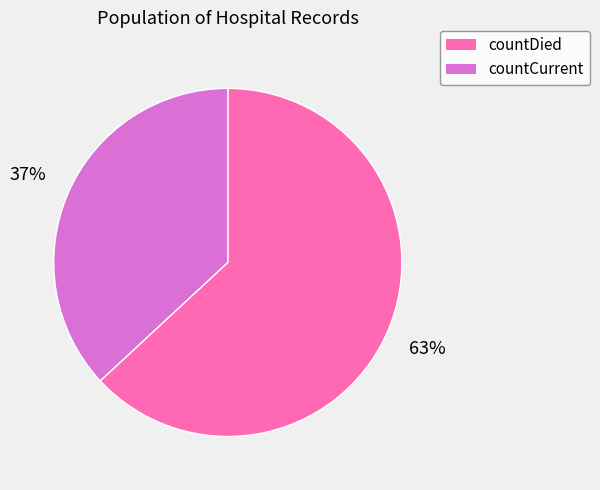

Which slice is the largest?

countDied